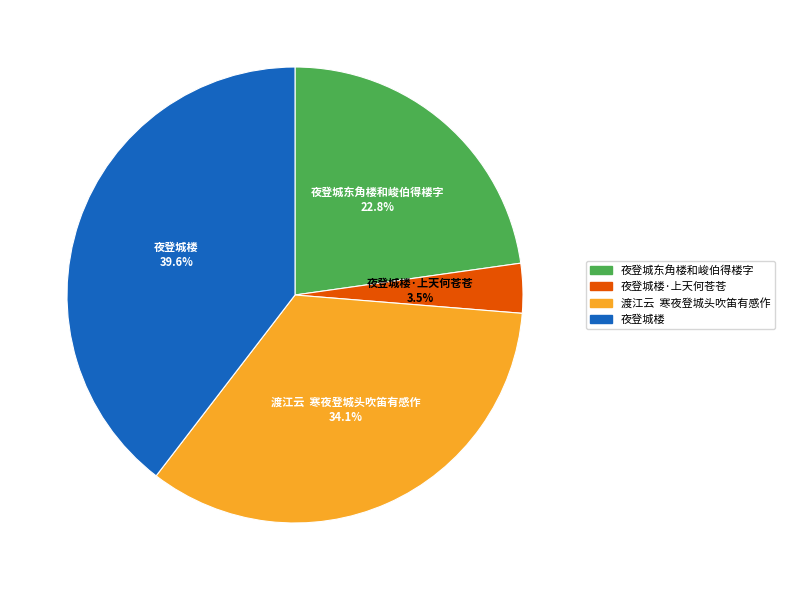

Is there a majority slice in this chart?

No